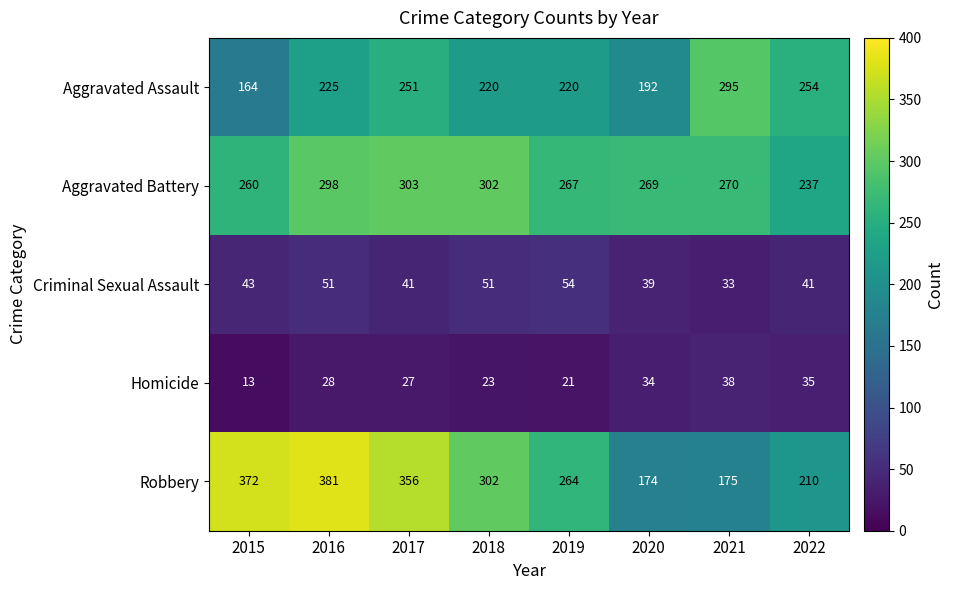

What is the difference between the maximum and minimum values in the Robbery series?

207